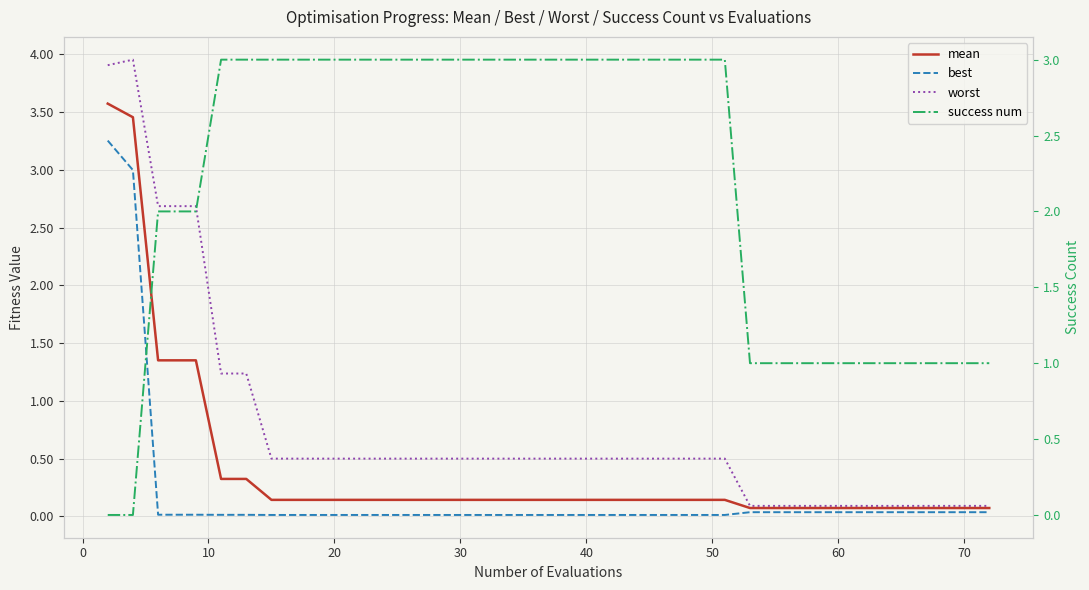

At which label is mean closest to 1?

10